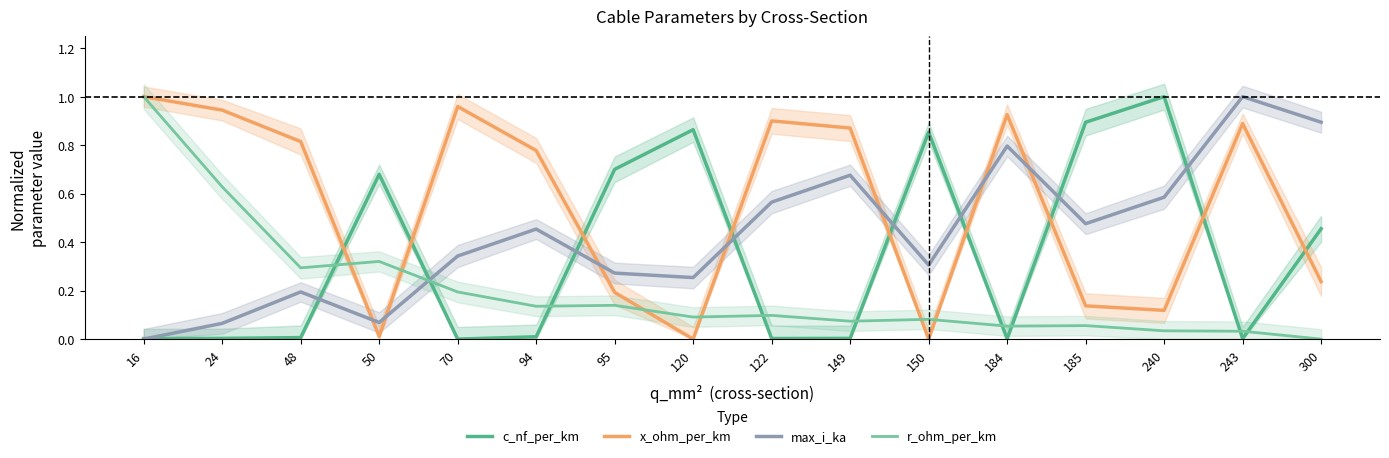

Reading right to left, list all the values displayed in this chart.

c_nf_per_km: 300=0.5	243=0.0	240=1.0	185=0.9	184=0.0	150=0.9	149=0.0	122=0.0	120=0.9	95=0.7	94=0.0	70=0.0	50=0.7	48=0.0	24=0.0	16=0.0
x_ohm_per_km: 300=0.2	243=0.9	240=0.1	185=0.1	184=0.9	150=0.0	149=0.9	122=0.9	120=0.0	95=0.2	94=0.8	70=1.0	50=0.0	48=0.8	24=0.9	16=1.0
max_i_ka: 300=0.9	243=1.0	240=0.6	185=0.5	184=0.8	150=0.3	149=0.7	122=0.6	120=0.3	95=0.3	94=0.5	70=0.3	50=0.1	48=0.2	24=0.1	16=0.0
r_ohm_per_km: 300=0.0	243=0.0	240=0.0	185=0.1	184=0.1	150=0.1	149=0.1	122=0.1	120=0.1	95=0.1	94=0.1	70=0.2	50=0.3	48=0.3	24=0.6	16=1.0